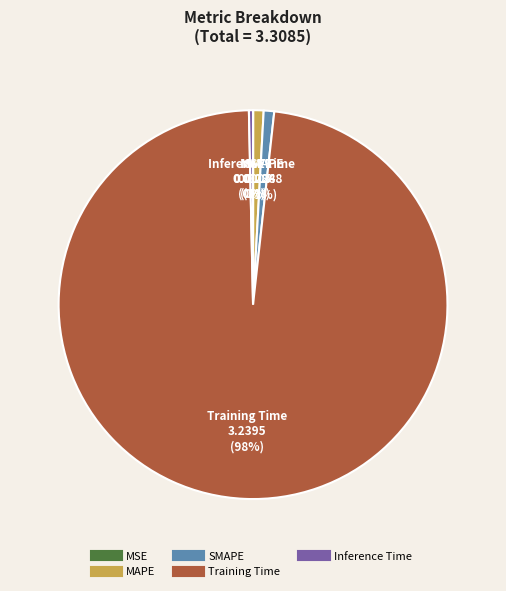

To the nearest percent, what is the average slice percentage?

20%